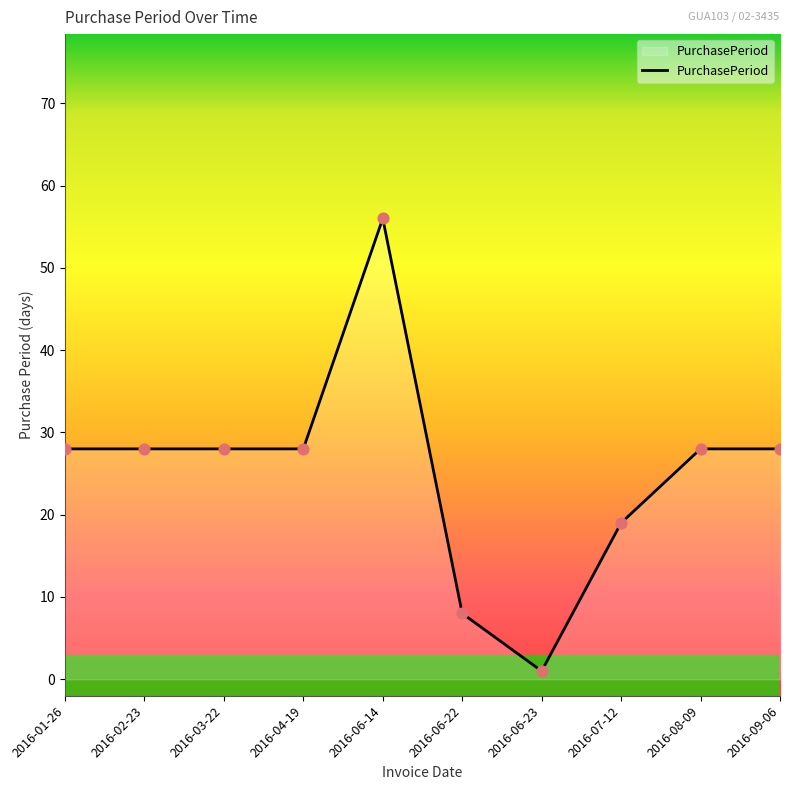

Approximately how many times larger is the value at 2016-09-06 compared to 2016-04-19?

1.0